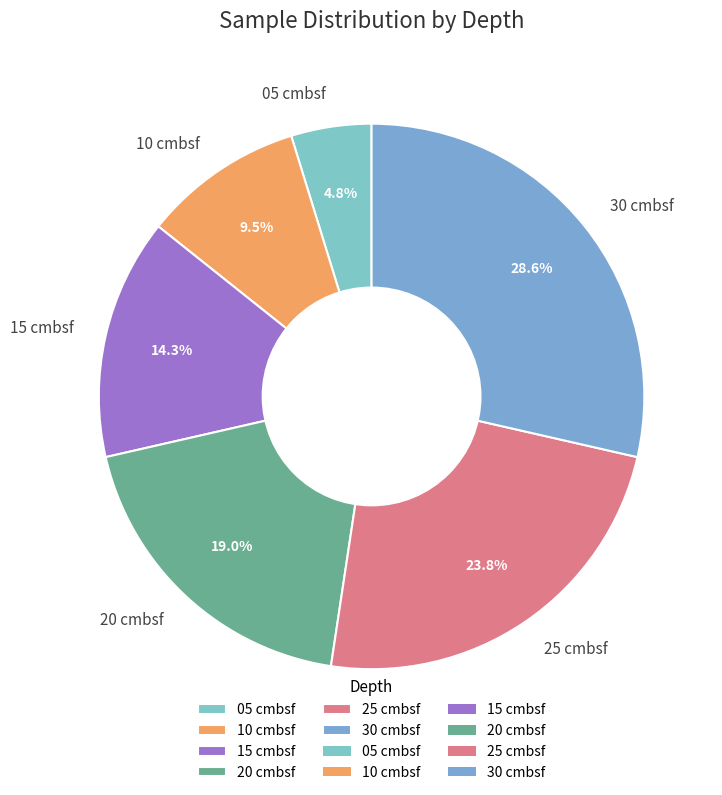

Rank the categories by value from highest to lowest.

30 cmbsf, 25 cmbsf, 20 cmbsf, 15 cmbsf, 10 cmbsf, 05 cmbsf